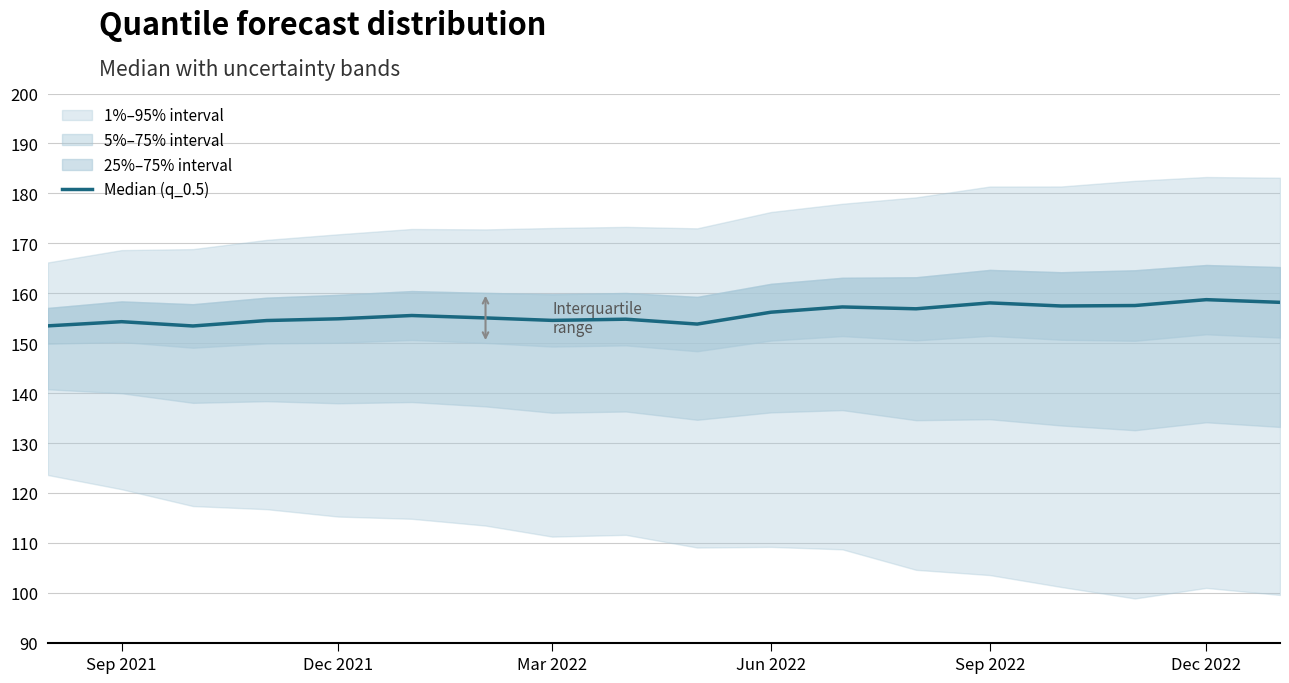

The value at Mar 2022 is 154.6. True or false?

True